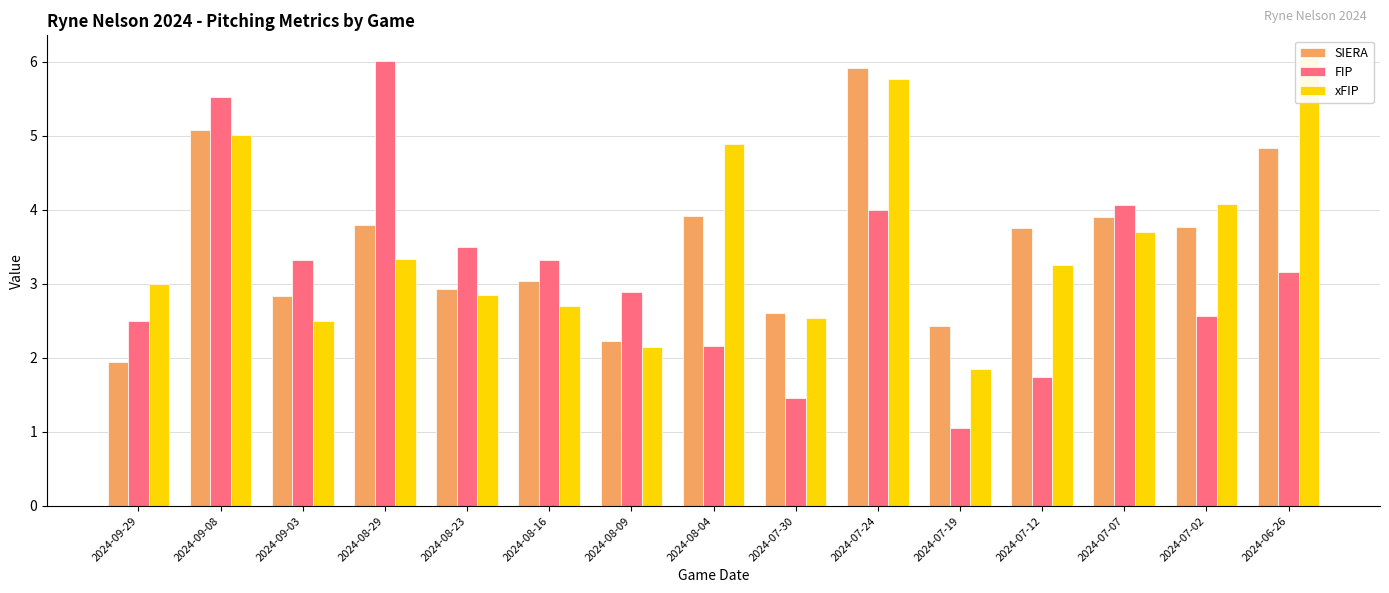

Which series has the largest total across all categories?

xFIP